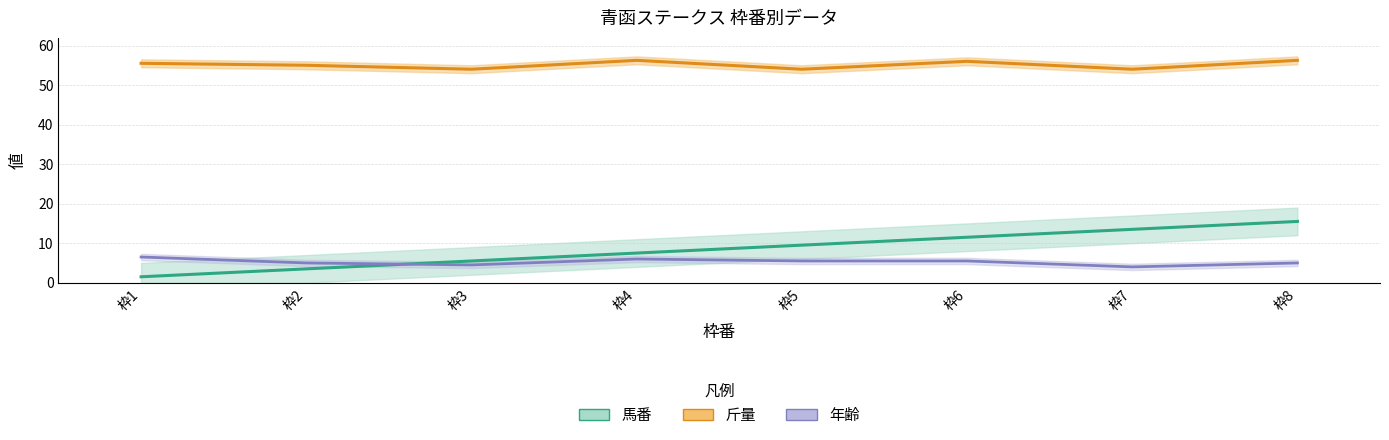

Rank the categories by 年齢 value from highest to lowest.

枠1, 枠4, 枠5, 枠6, 枠2, 枠8, 枠3, 枠7